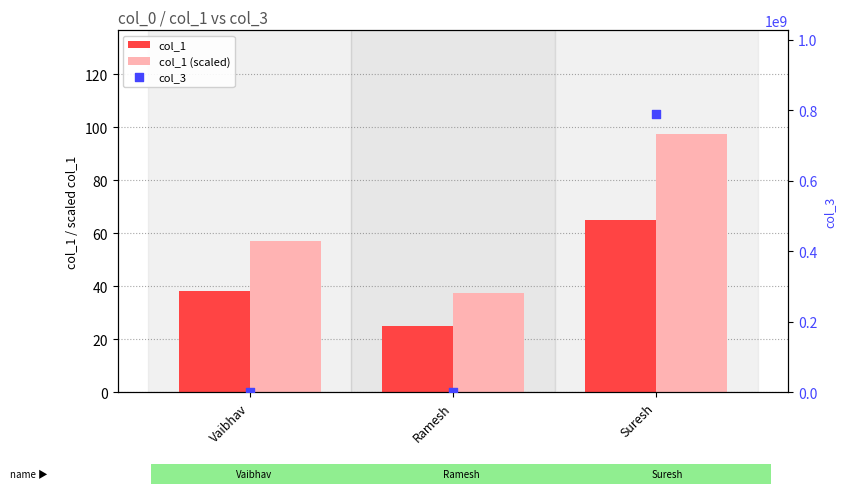

Which series contains the lowest Y value?

col_1